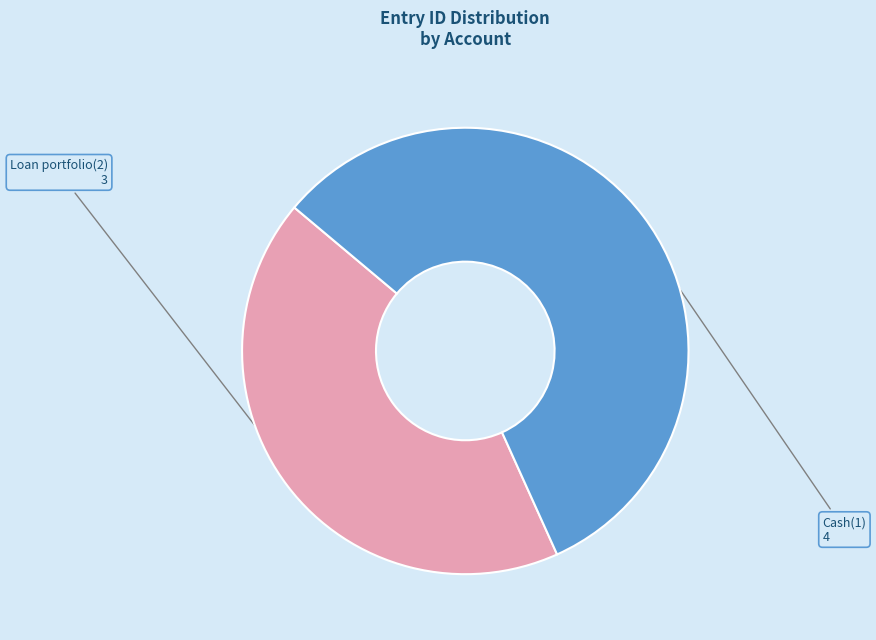

The Cash(1) slice represents 57% of the pie. True or false?

True